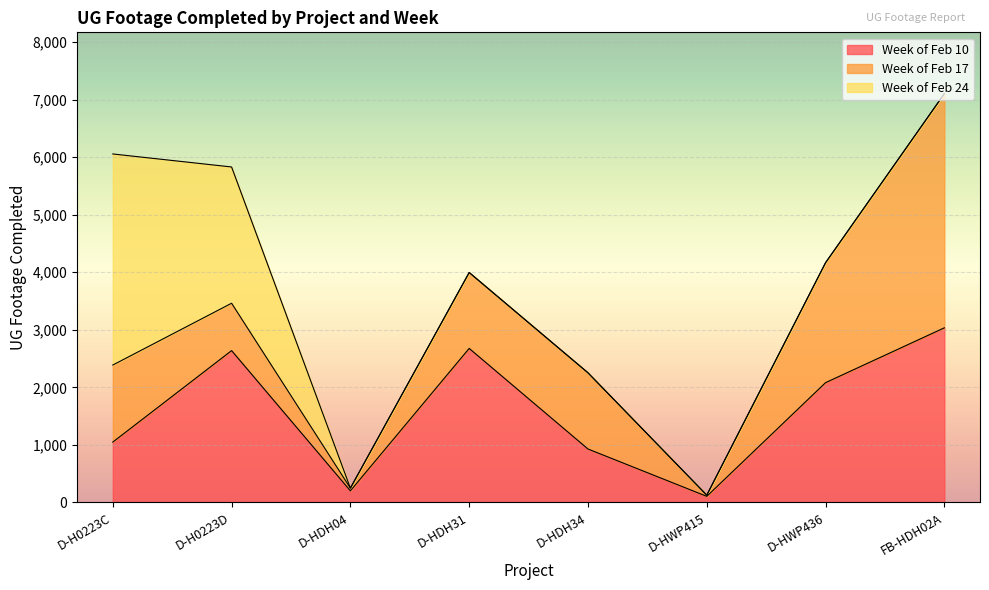

Is the value of Week of Feb 17 at D-HWP415 greater than the value of Week of Feb 10 at D-HDH34?

No